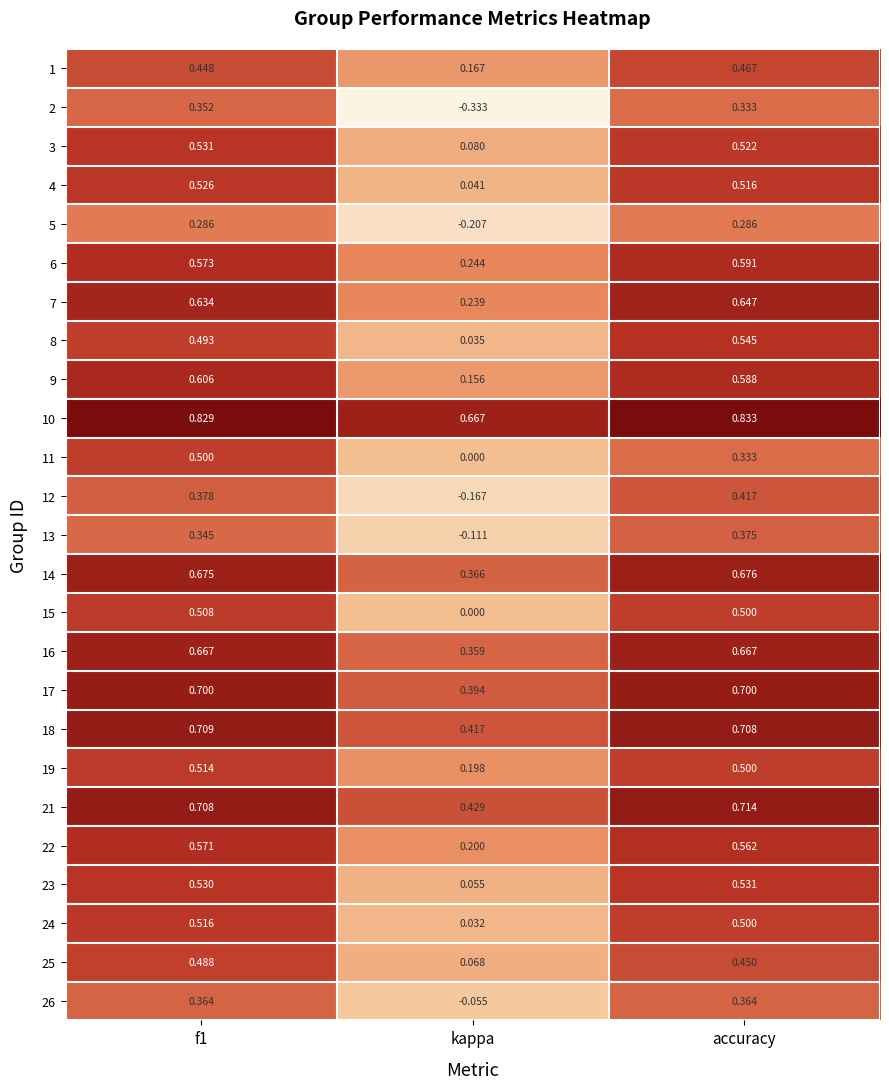

Which category has the lowest value in the 9 series?

kappa